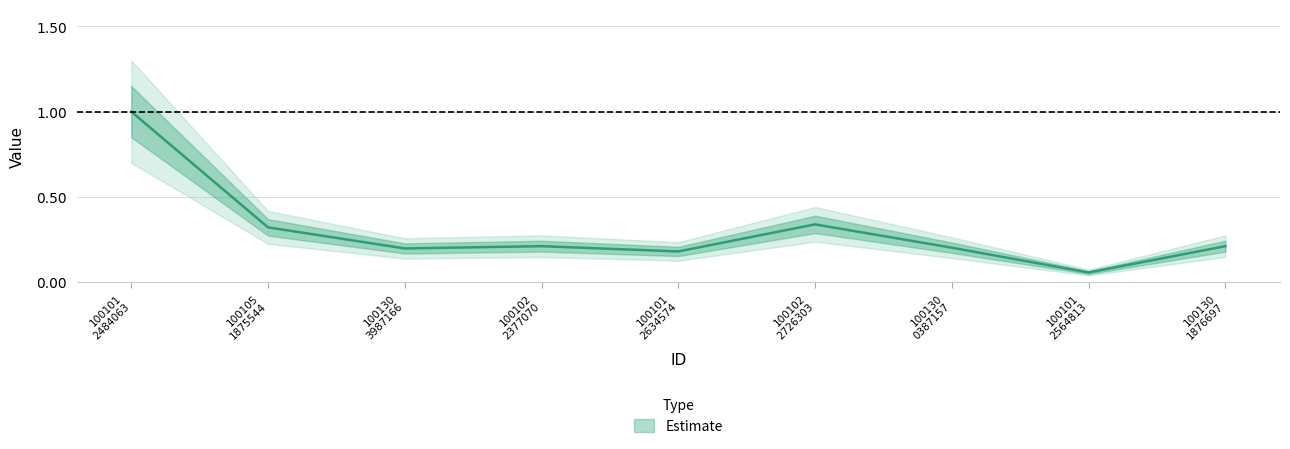

The value at 100130 1876697 is 0.2. True or false?

True